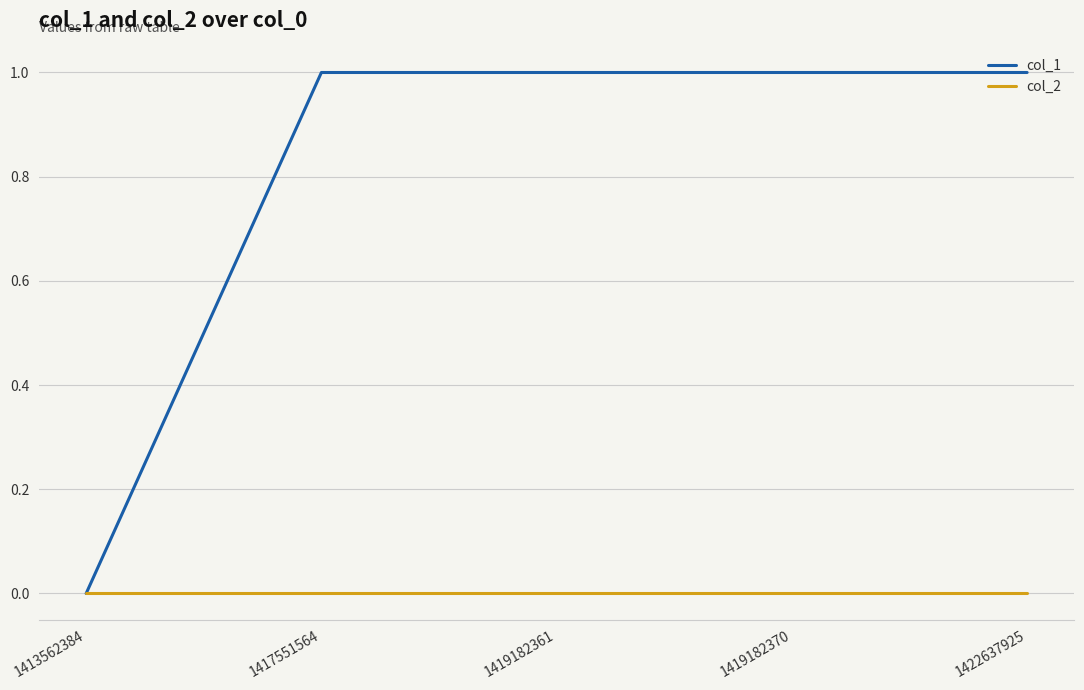

Which series has the widest spread of values?

col_1